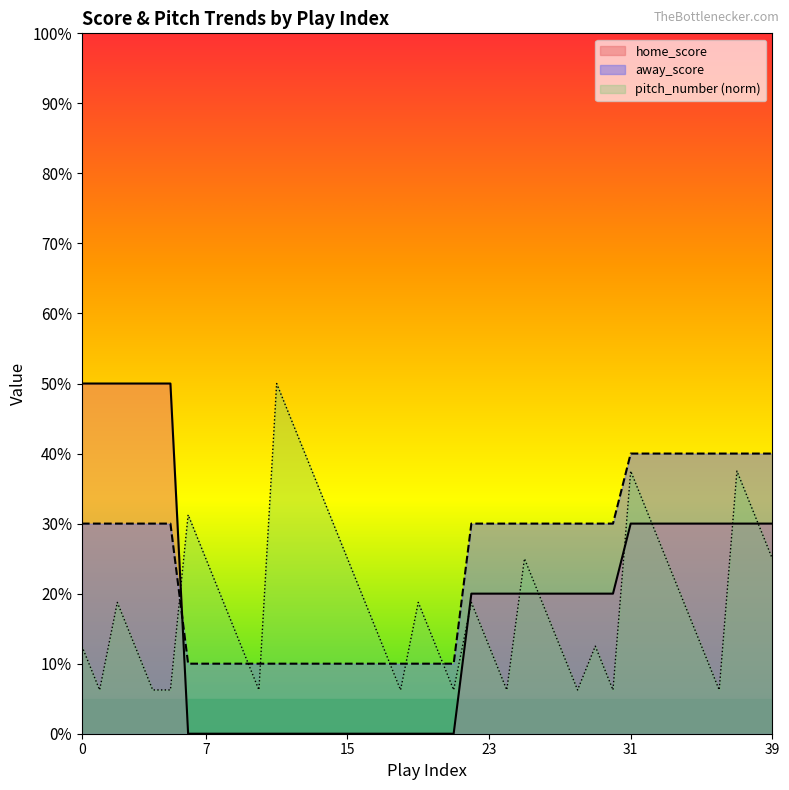

Does the chart display data point markers on the line(s)?

No